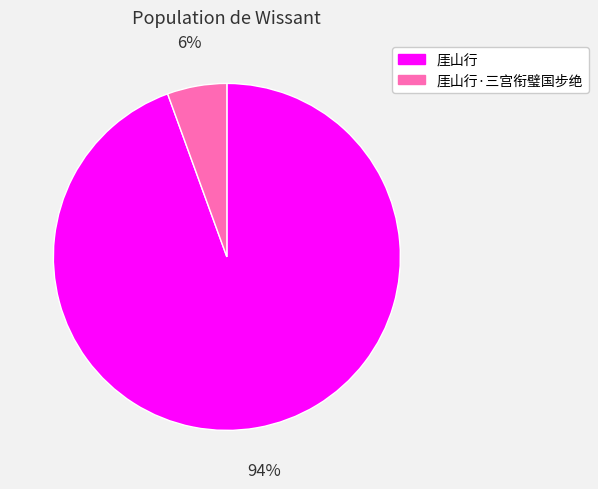

To the nearest percent, what portion does 厓山行·三宫衔璧国步绝 represent?

6%